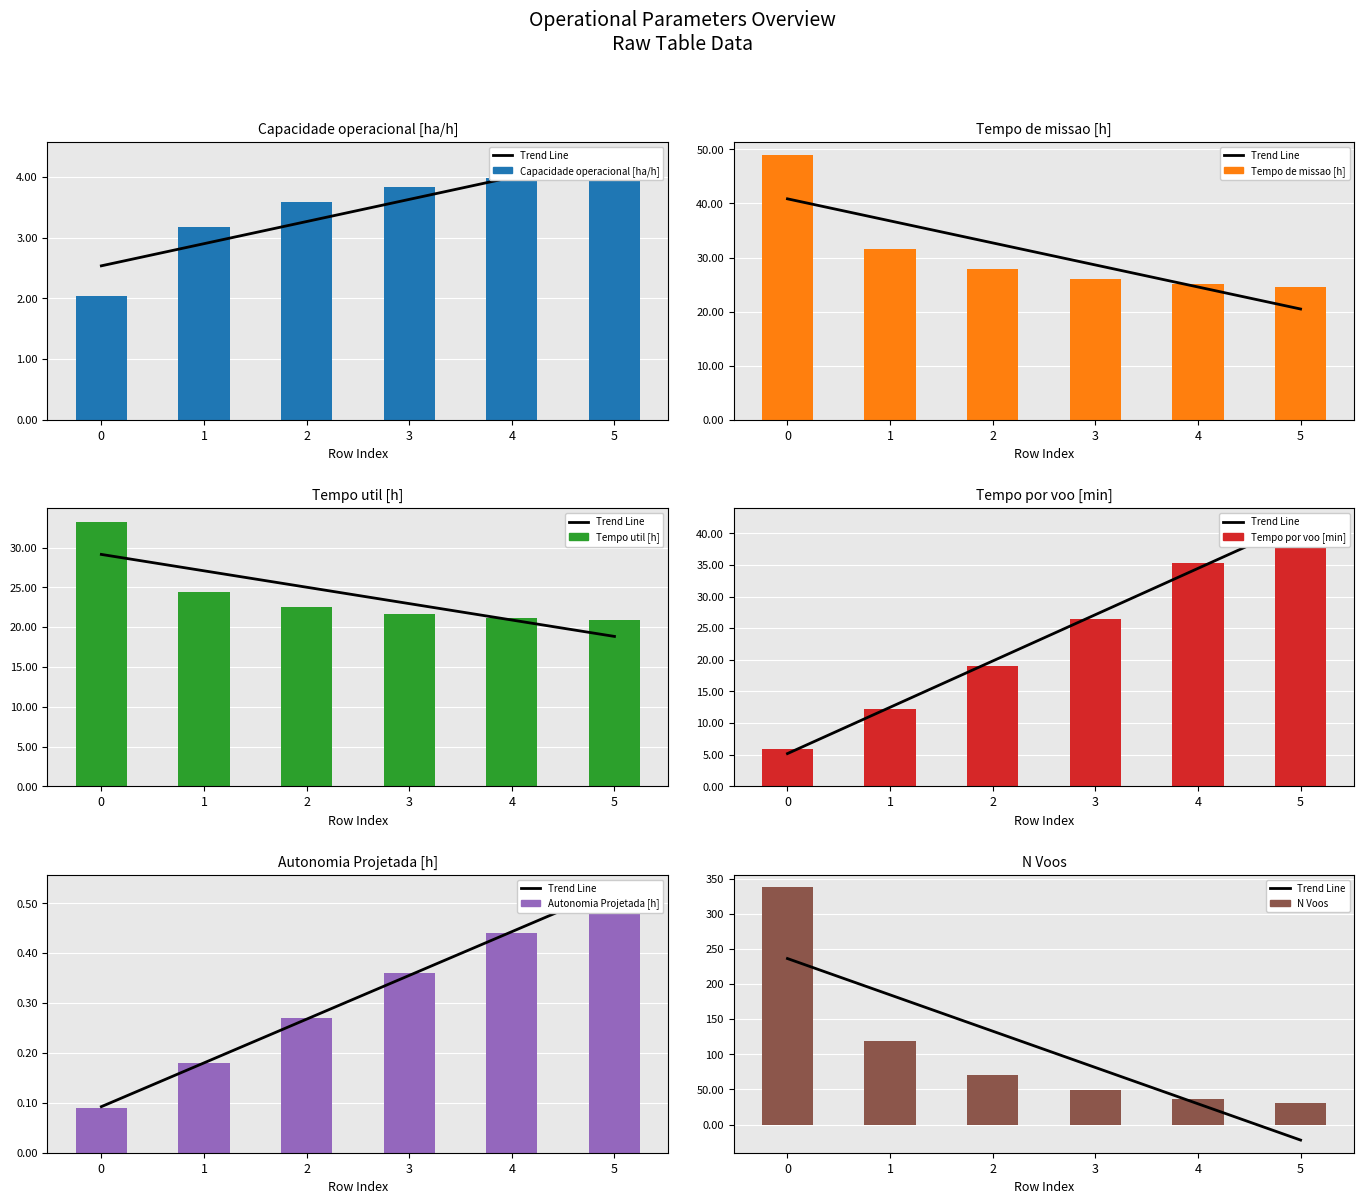

Rank the series by their maximum value, from lowest to highest.

Autonomia Projetada [h], Capacidade operacional [ha/h], Tempo util [h], Tempo por voo [min], Tempo de missao [h], N Voos